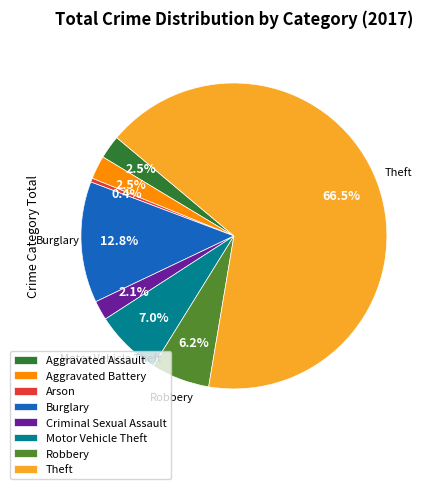

What is the smallest slice in the pie chart?

Arson